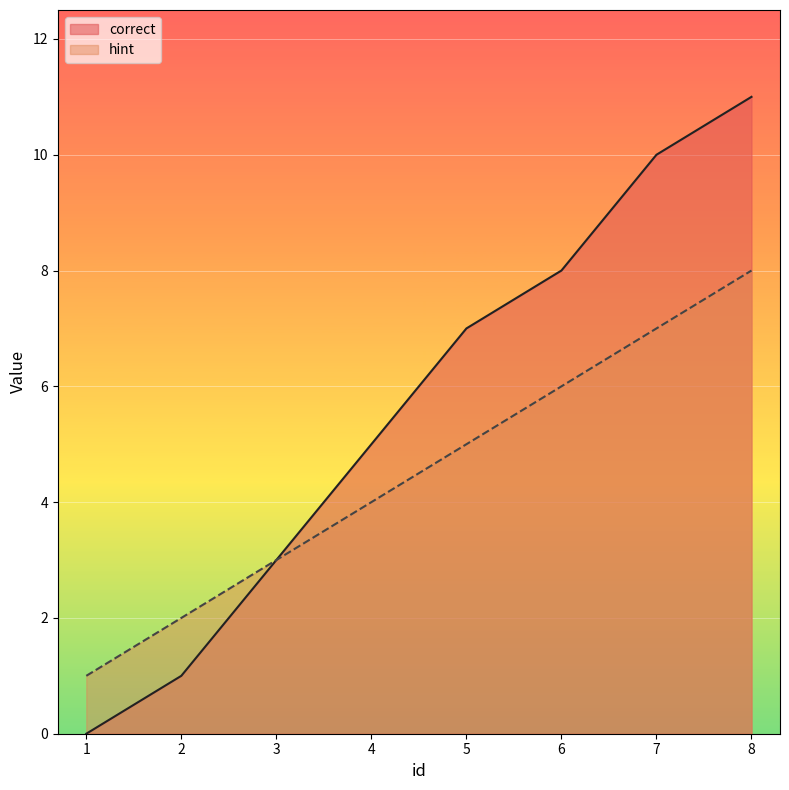

Is it true that hint equals 2 at 2?

True